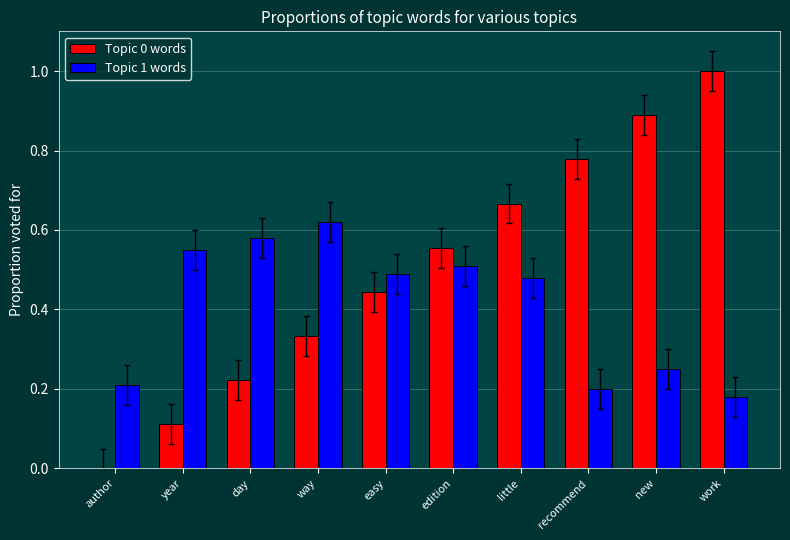

Is it true that Topic 1 words equals 0.2 at author?

True